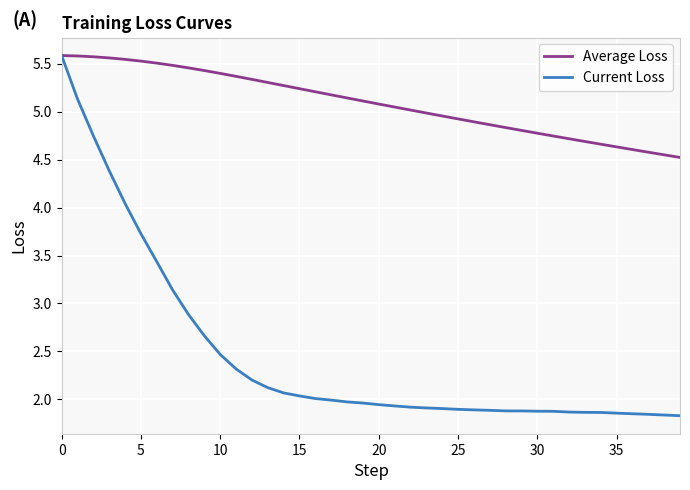

What is the average value of the Current Loss series?

2.5